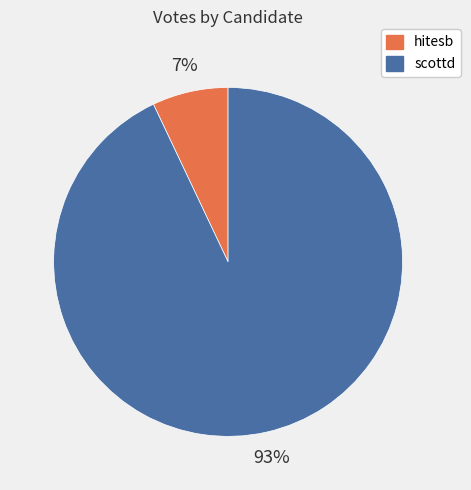

What is the smallest slice in the pie chart?

hitesb